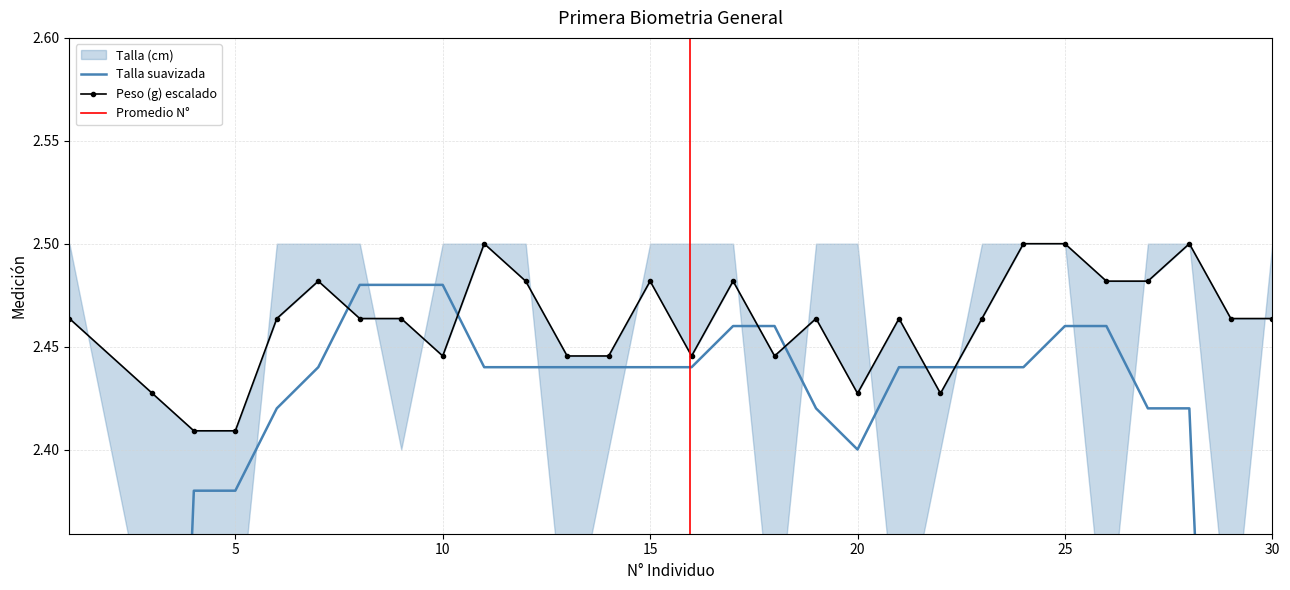

Reading right to left, list all the values displayed in this chart.

30=2.5	29=2.5	28=2.5	27=2.5	26=2.5	25=2.5	24=2.5	23=2.5	22=2.4	21=2.5	20=2.4	19=2.5	18=2.4	17=2.5	16=2.4	15=2.5	14=2.4	13=2.4	12=2.5	11=2.5	10=2.4	9=2.5	8=2.5	7=2.5	6=2.5	5=2.4	4=2.4	3=2.4	1=2.5